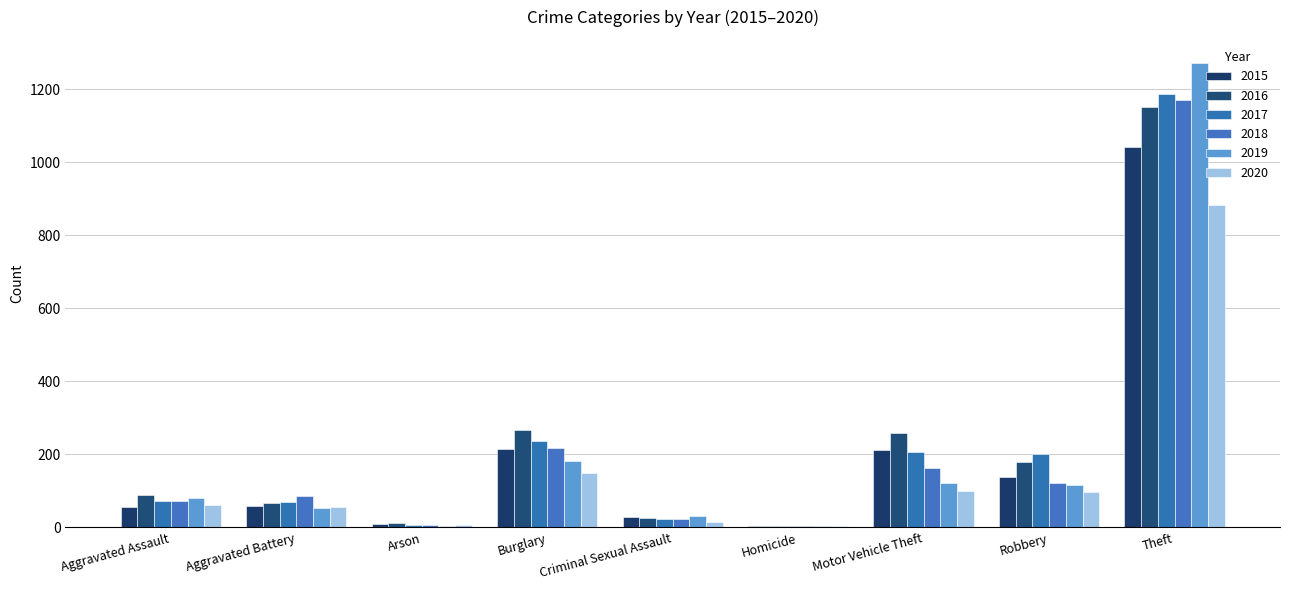

At which label is 2018 closest to 587?

Burglary